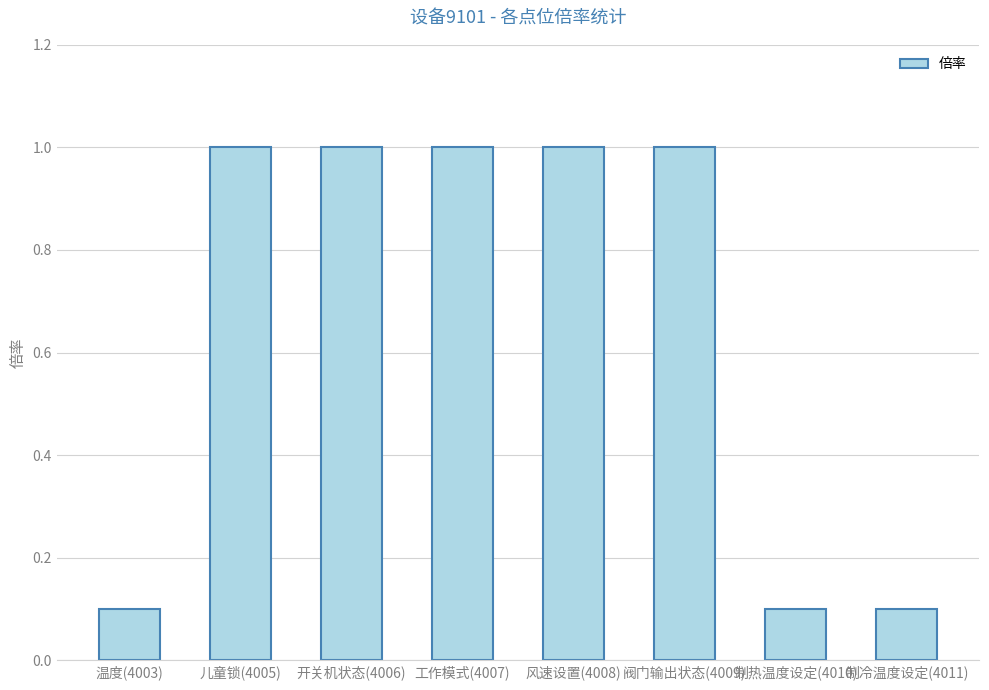

What is the change in value from 温度(4003) to 风速设置(4008)?

+0.9